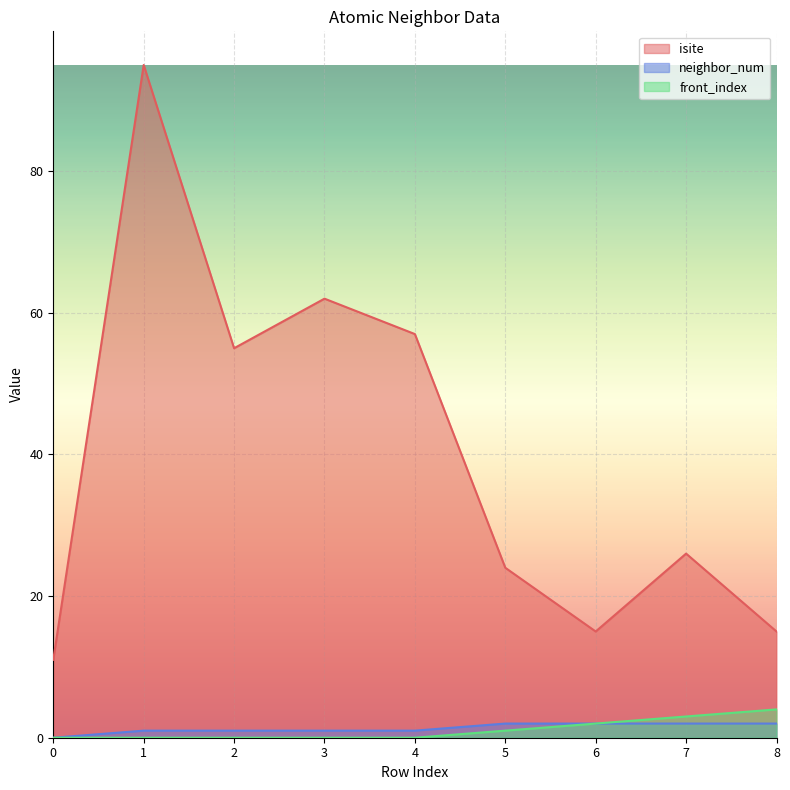

What is the difference between the isite values at 1 and 4?

38